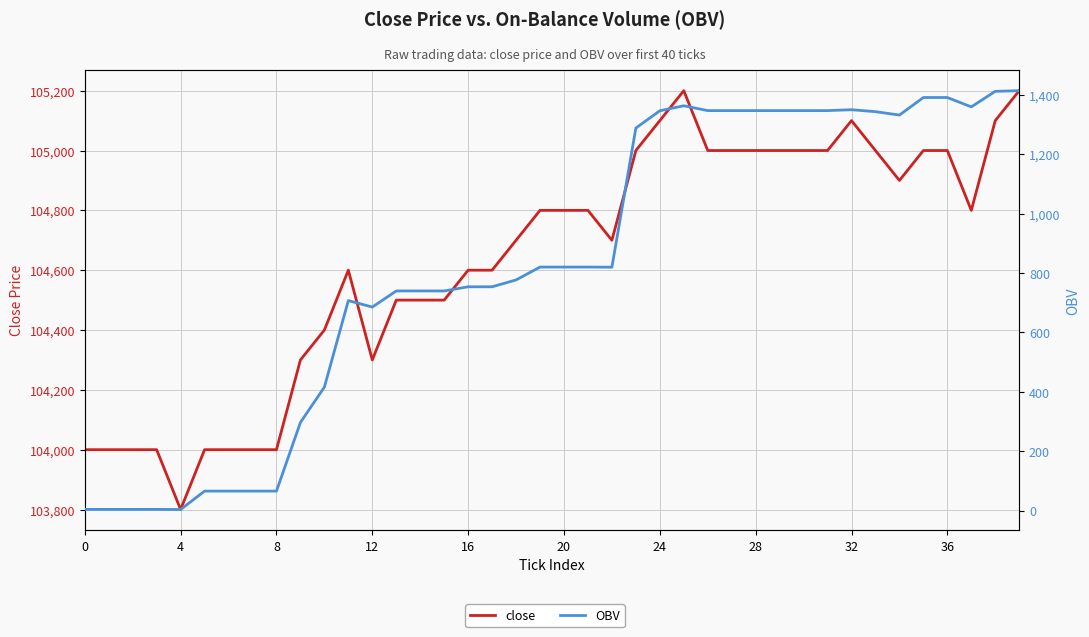

At which label is OBV closest to 708?

11